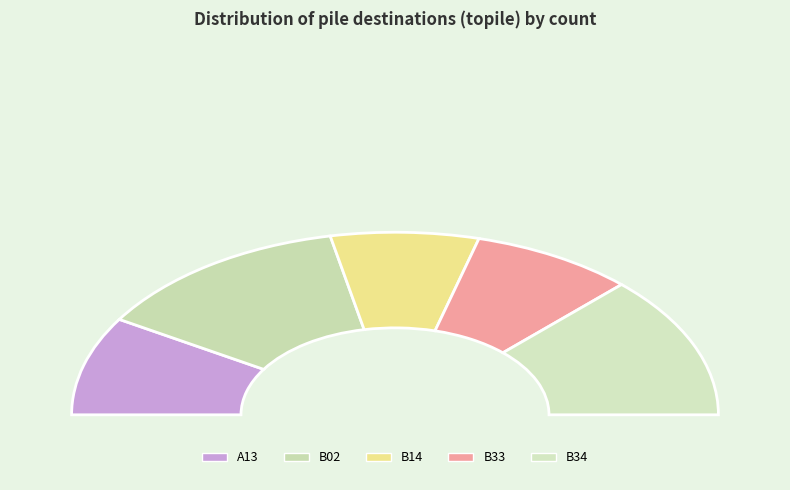

Is there a majority slice in this chart?

No